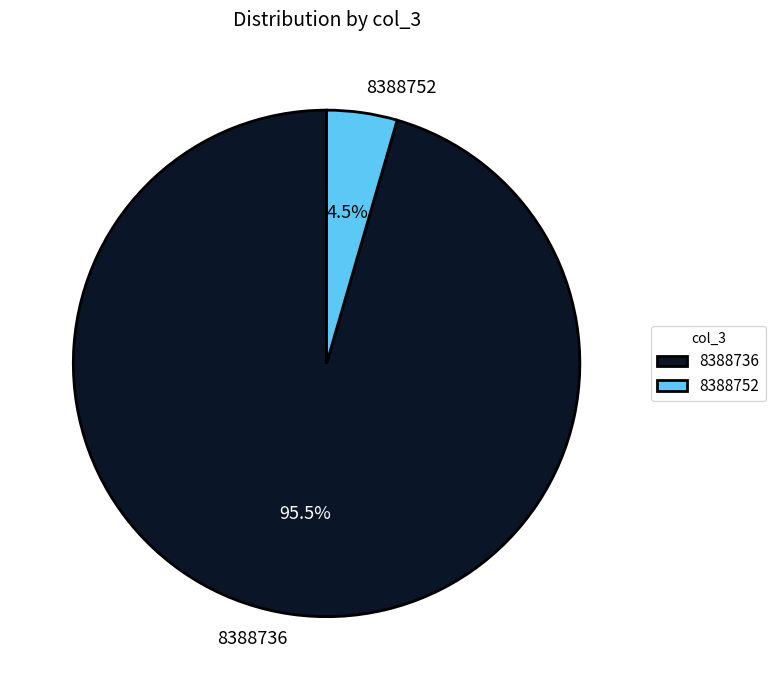

Combined, what portion of the pie is 8388736 and 8388752?

100.0%